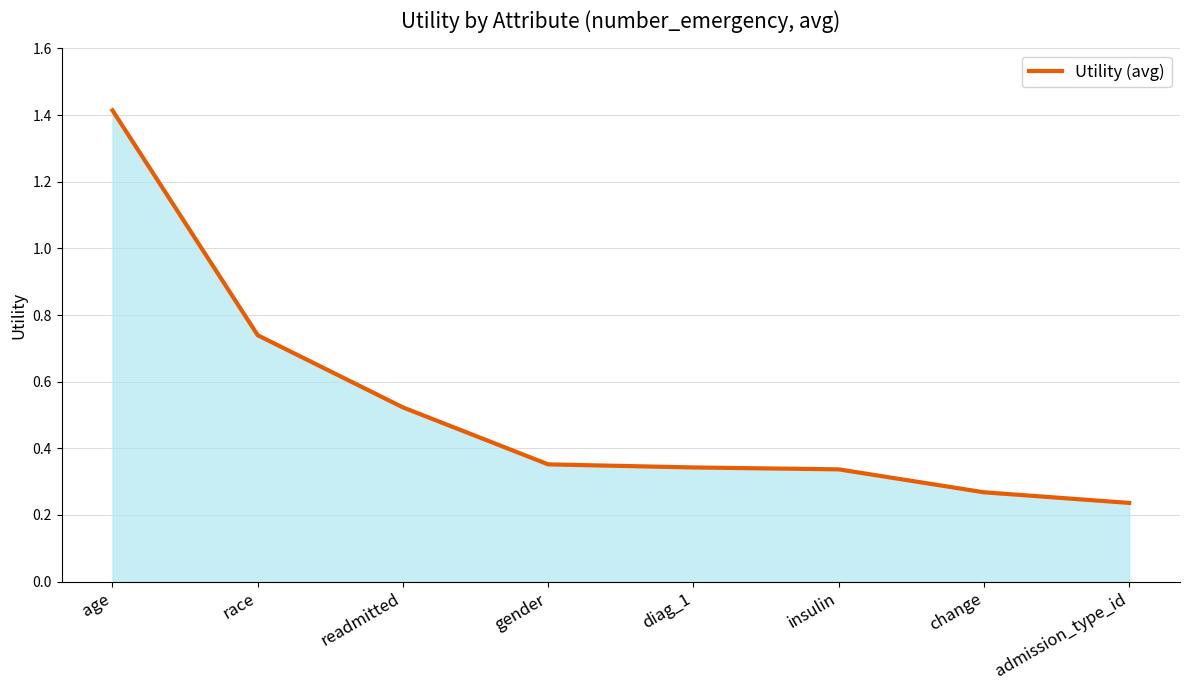

What is the difference between the maximum and minimum values?

1.2